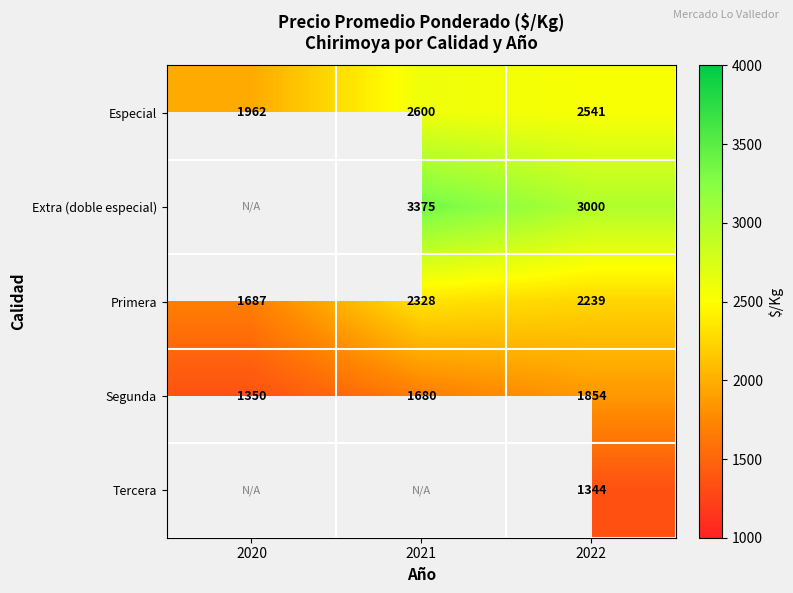

True or false: Especial has a value of 971.4 at 2021.

False